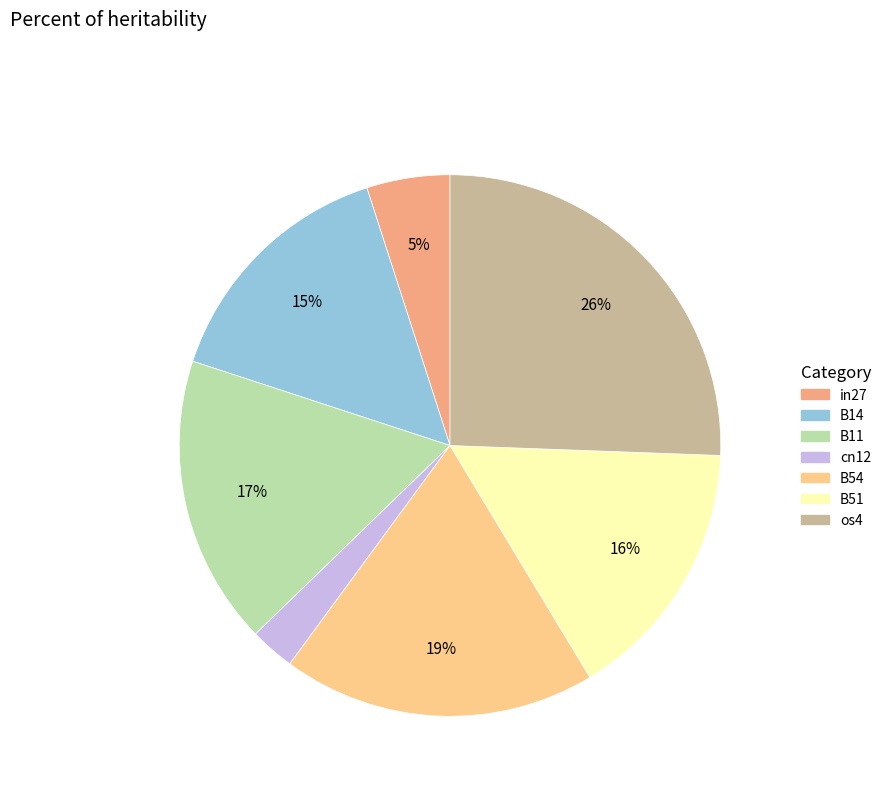

Does B11 account for over 50% of the chart?

No